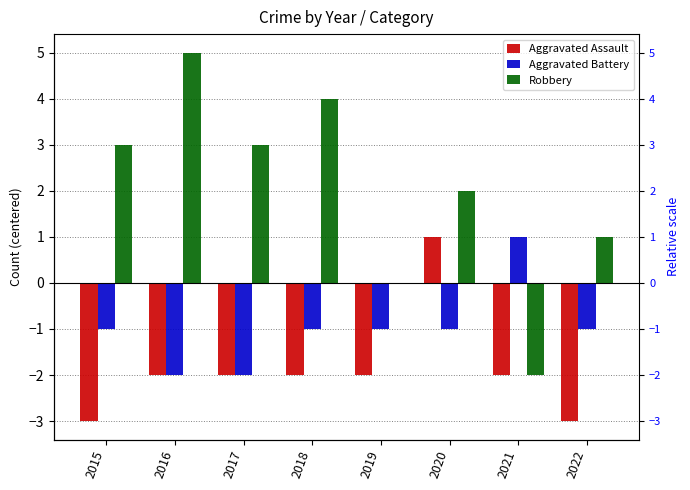

The Aggravated Assault series shows -3 at 2015. True or false?

True